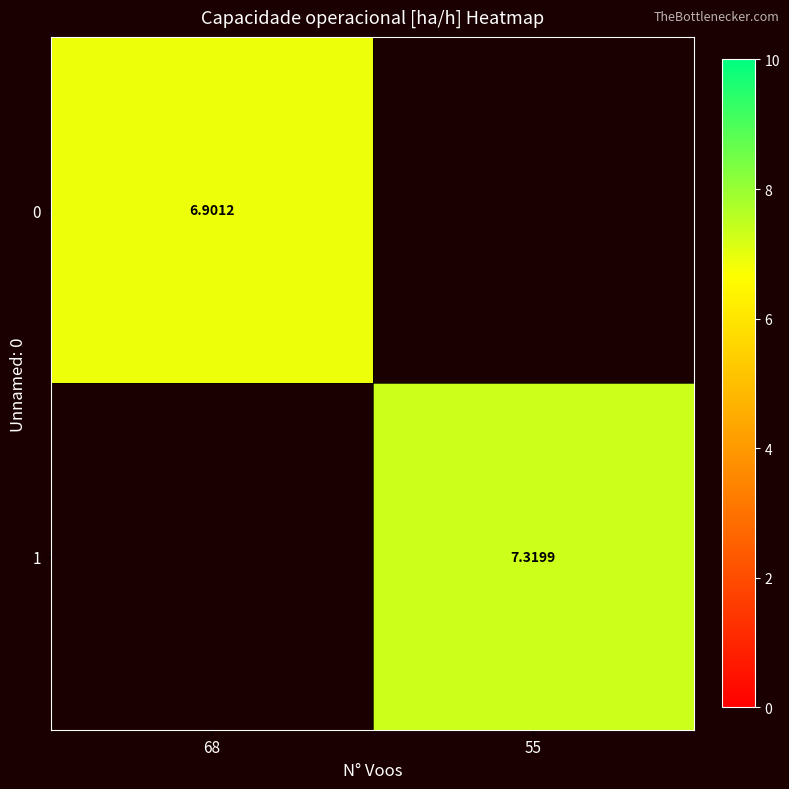

List the series in order of their peak value, lowest first.

0, 1